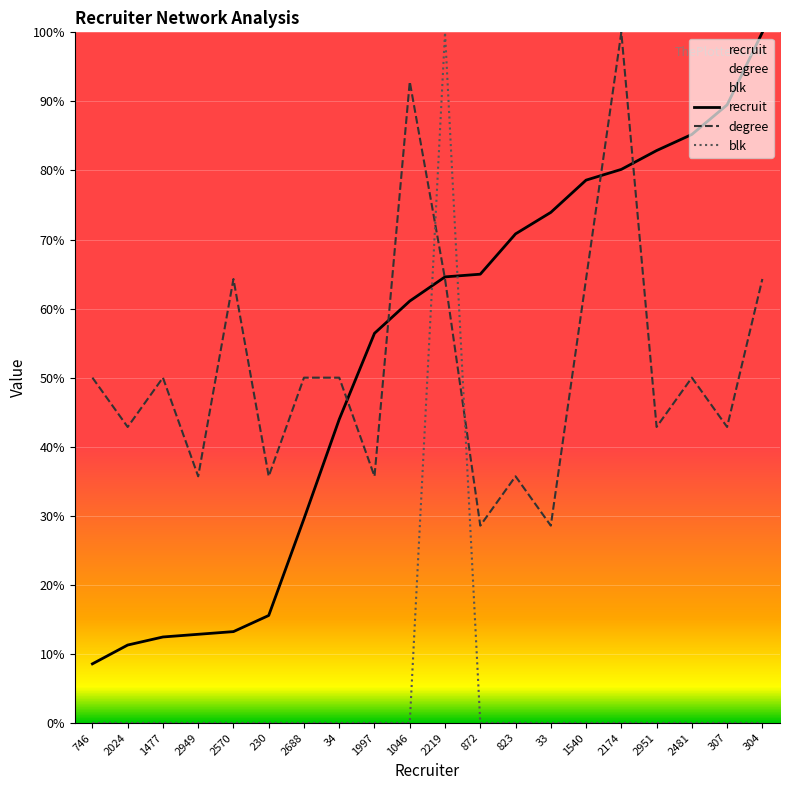

In degree, how many points are lower than both neighbors (excluding endpoints)?

8